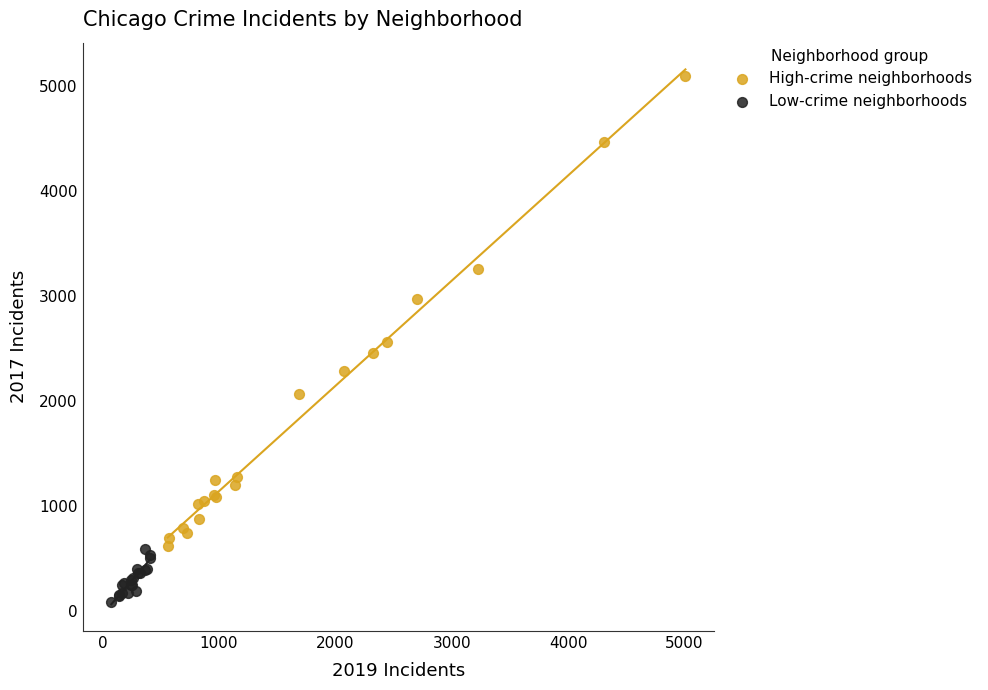

Which series contains the highest Y value?

High-crime neighborhoods